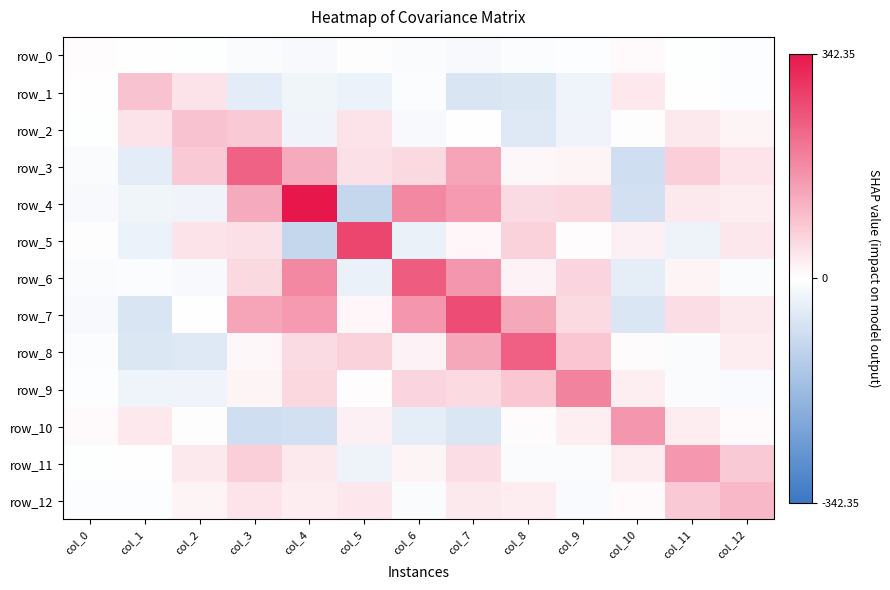

True or false: row_4 has a value of -38.6 at col_1.

False